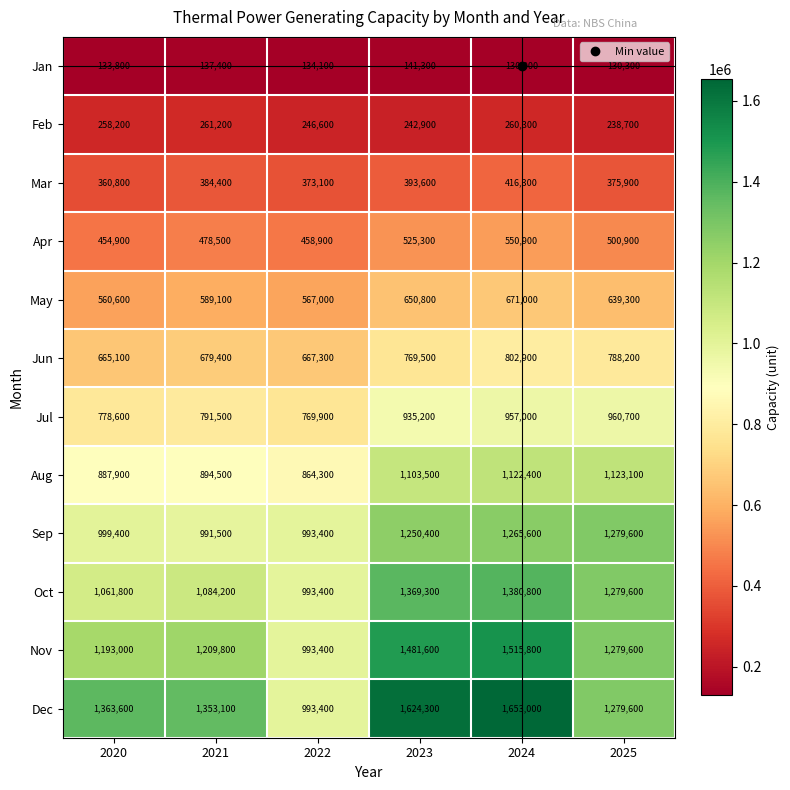

What is the total value across all series at 2023?

10487700